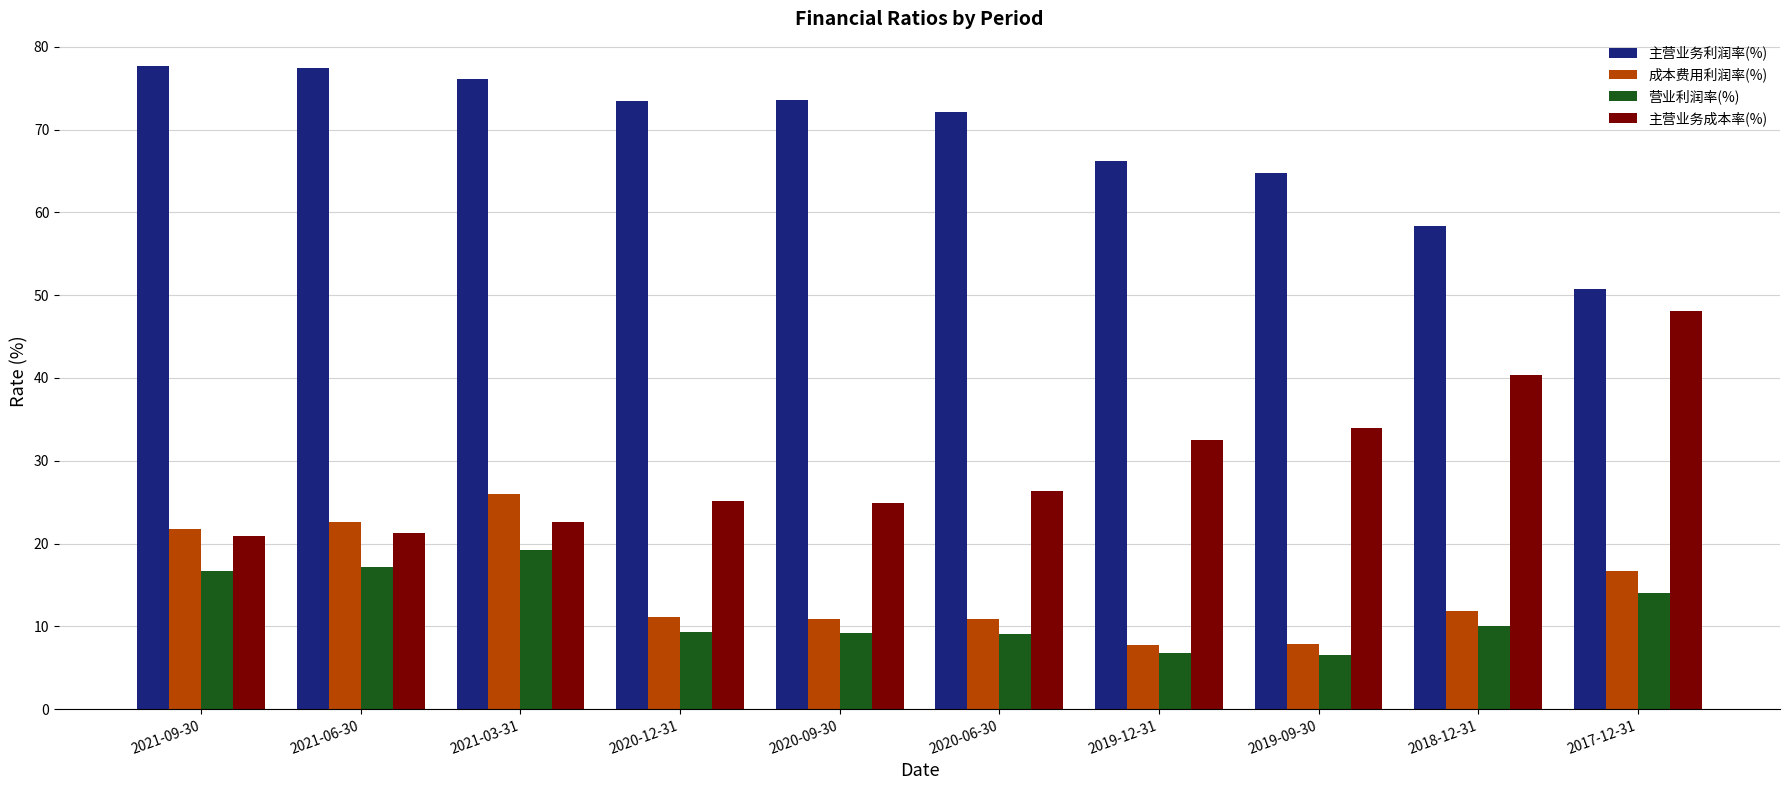

The value of 主营业务成本率(%) at 2021-09-30 is 20.9. True or false?

True